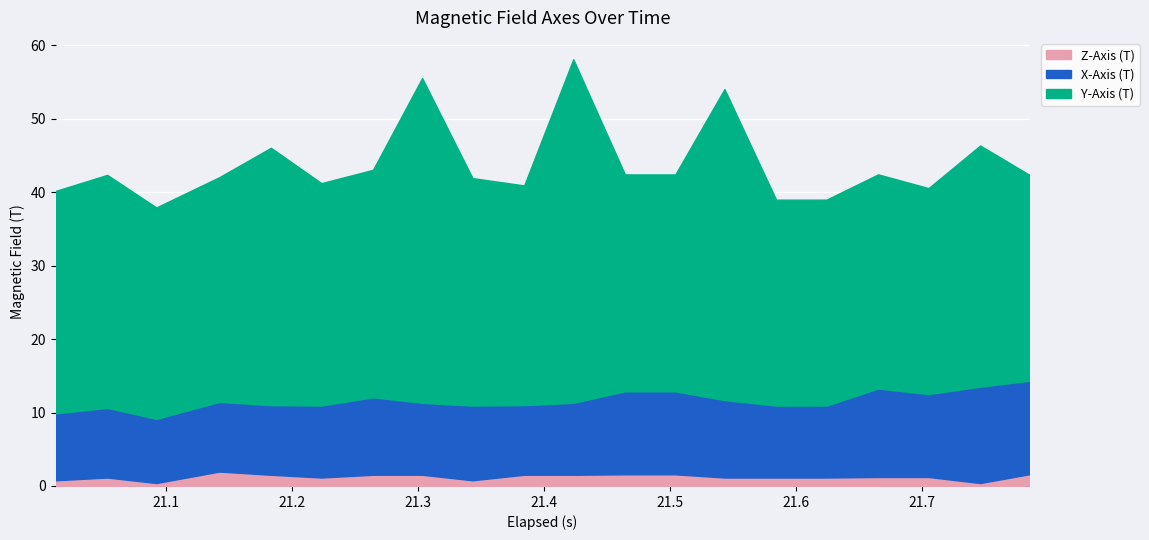

Where is the first local maximum for Z-Axis (T)?

1